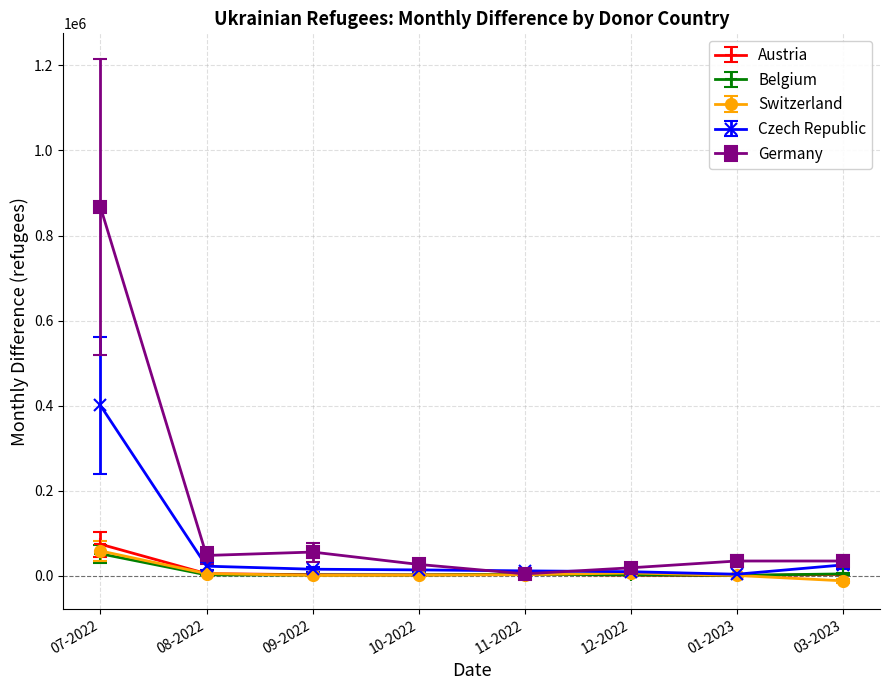

What is the maximum value shown in the chart?

867000